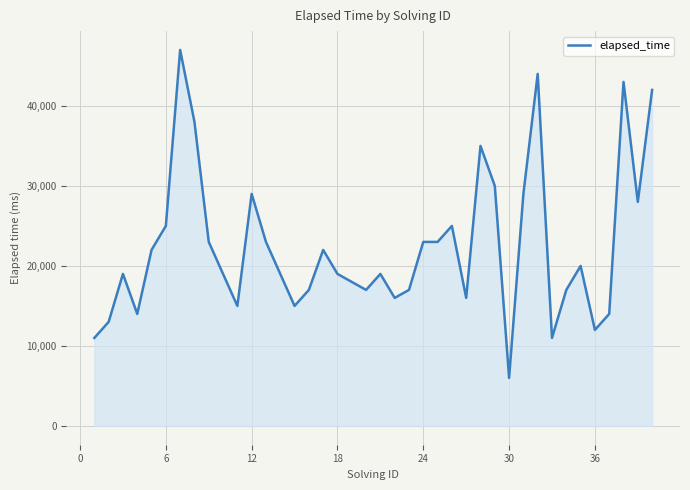

What is the maximum value shown in the chart?

47000